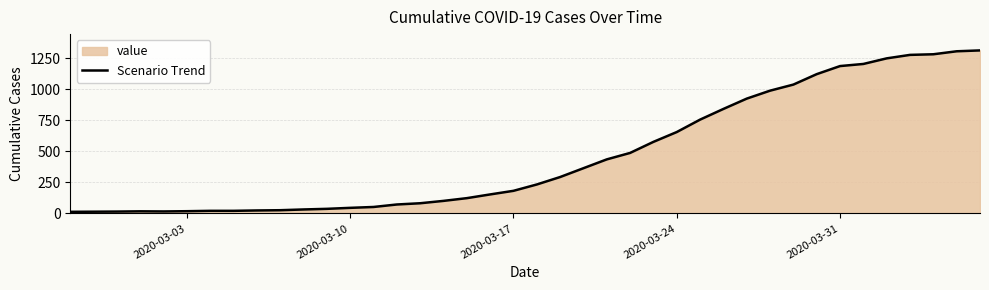

What is the maximum value shown in the chart?

1312